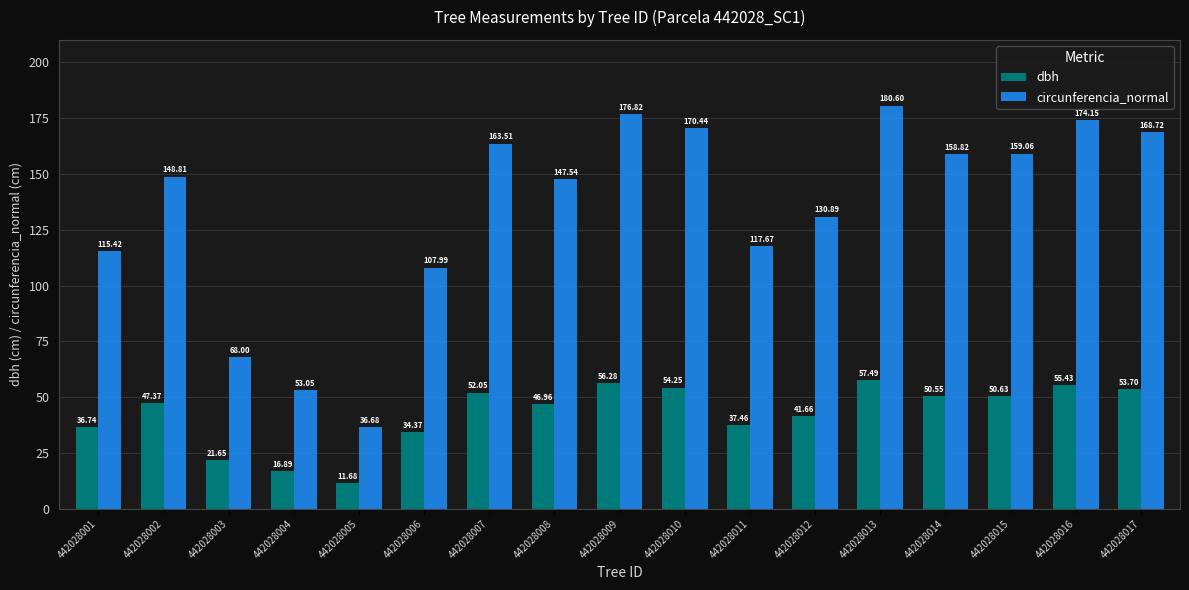

What is the difference between the dbh values at 442028015 and 442028013?

6.9